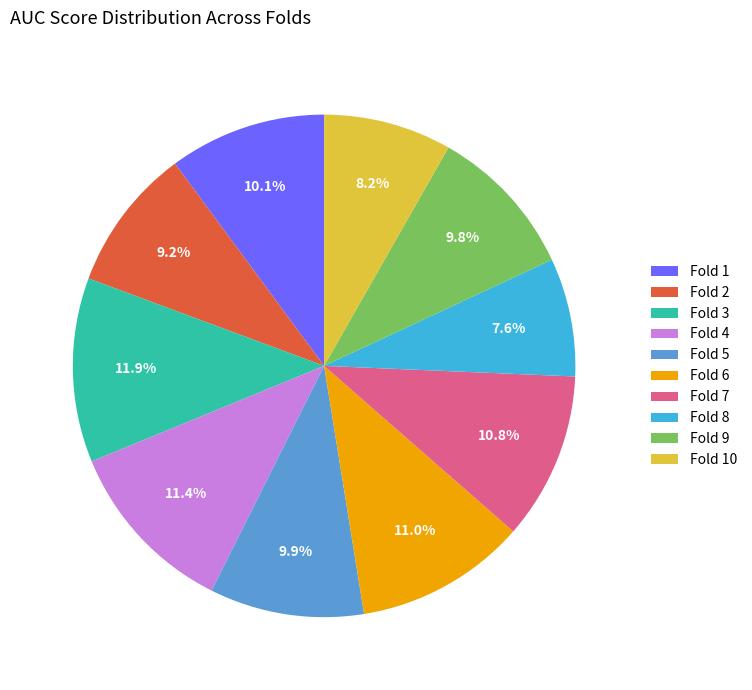

Between Fold 4 and Fold 5, which is larger?

Fold 4